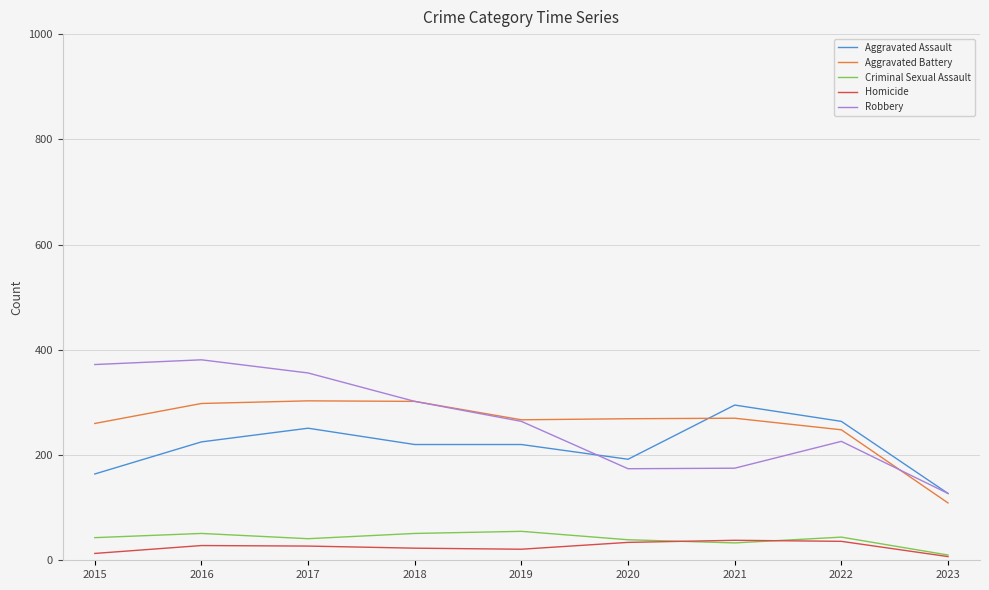

Read the Homicide value at 2020, to the nearest 5.

35